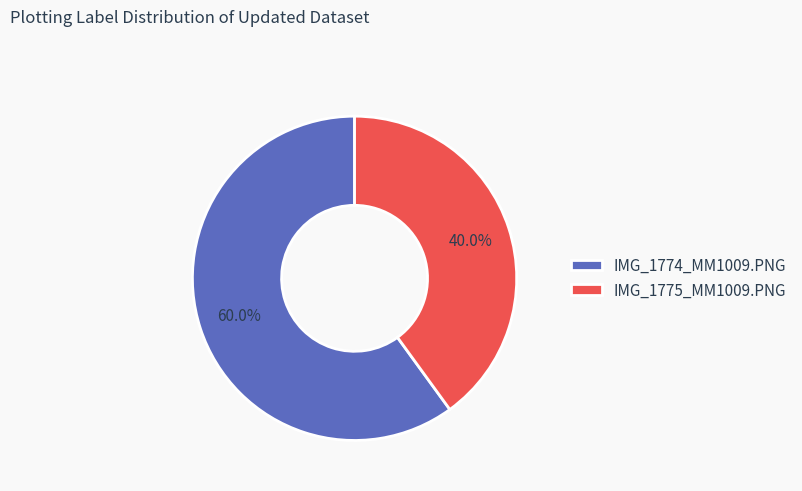

True or false: IMG_1774_MM1009.PNG accounts for 60% of the total.

True